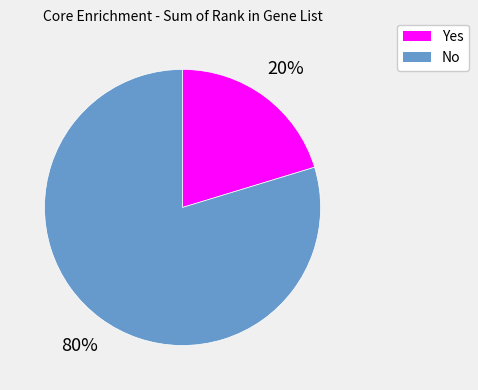

To the nearest percent, what is the average slice percentage?

50%